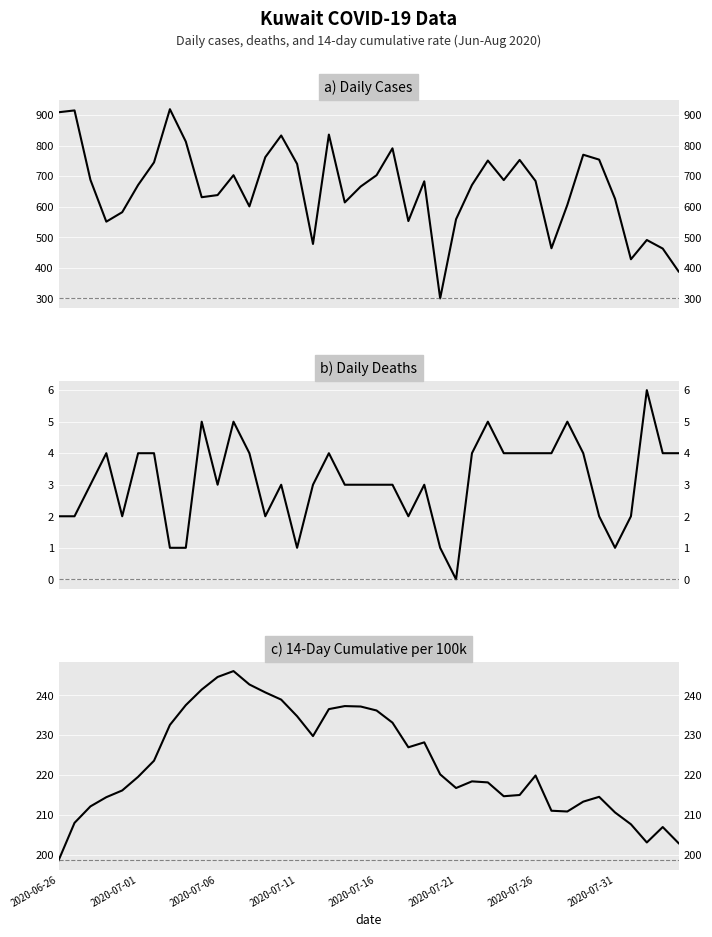

In deaths, how many points are higher than both neighbors (excluding endpoints)?

9